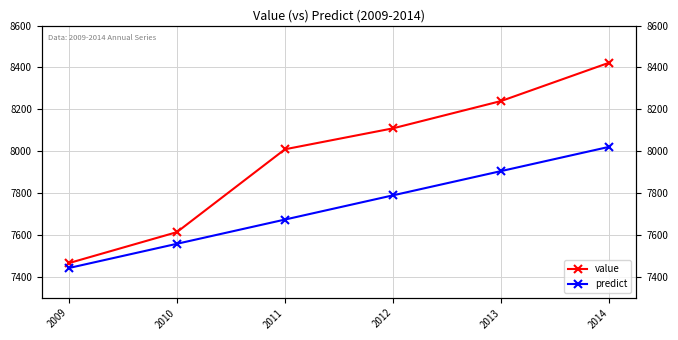

At which category does the chart reach its minimum across all series?

2009